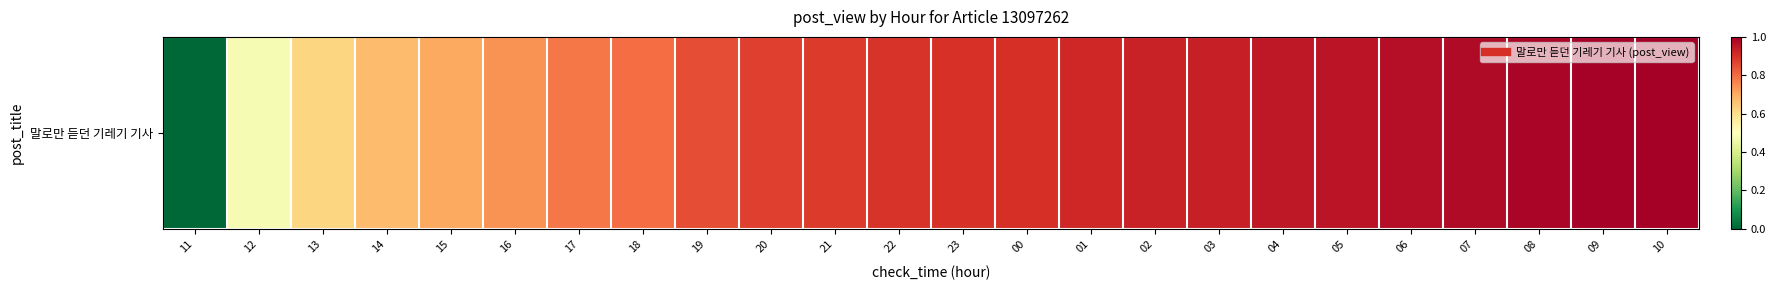

At which label is the value closest to 0?

11